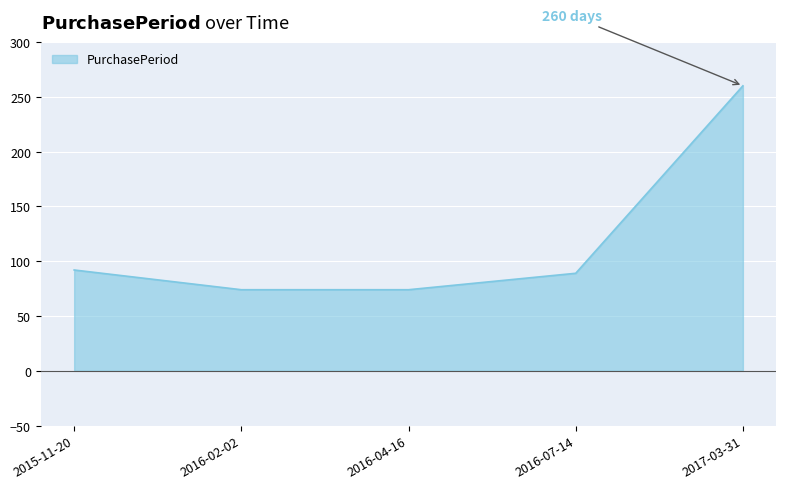

The chart shows a value of 74 at 2016-04-16. True or false?

True